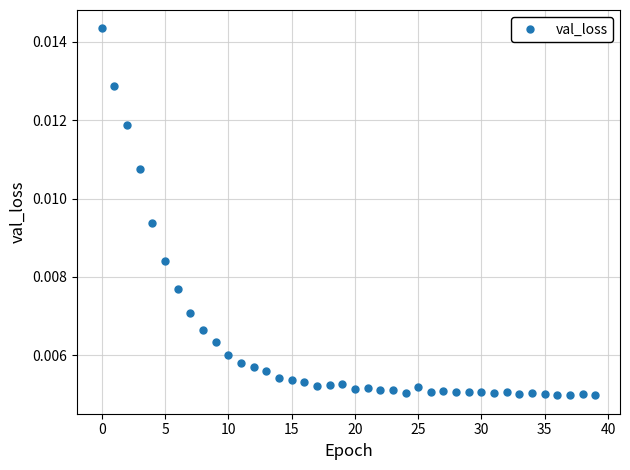

Count the values in the range 0 to 1.

40